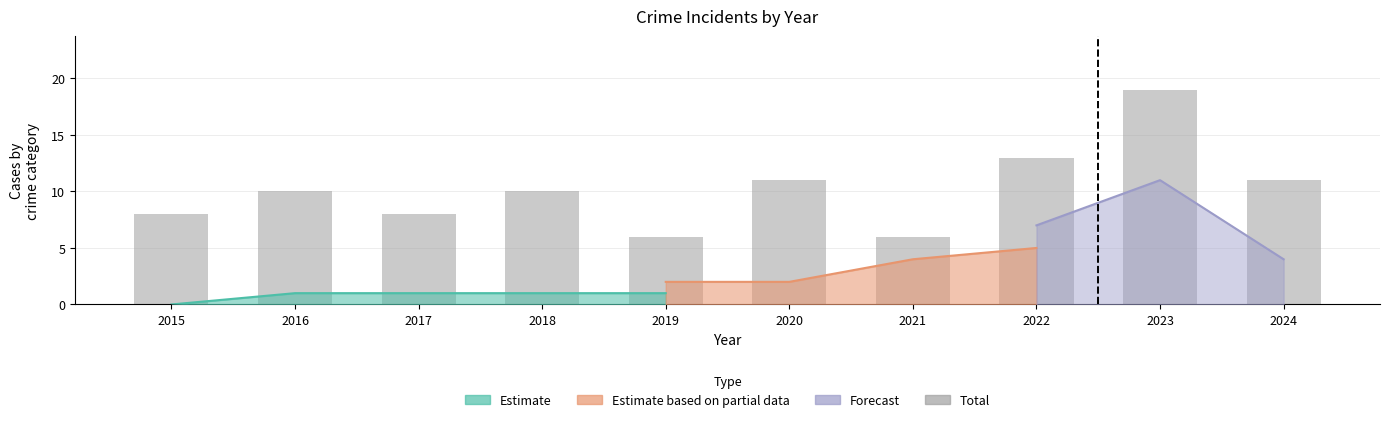

What is the minimum value shown in the chart?

6